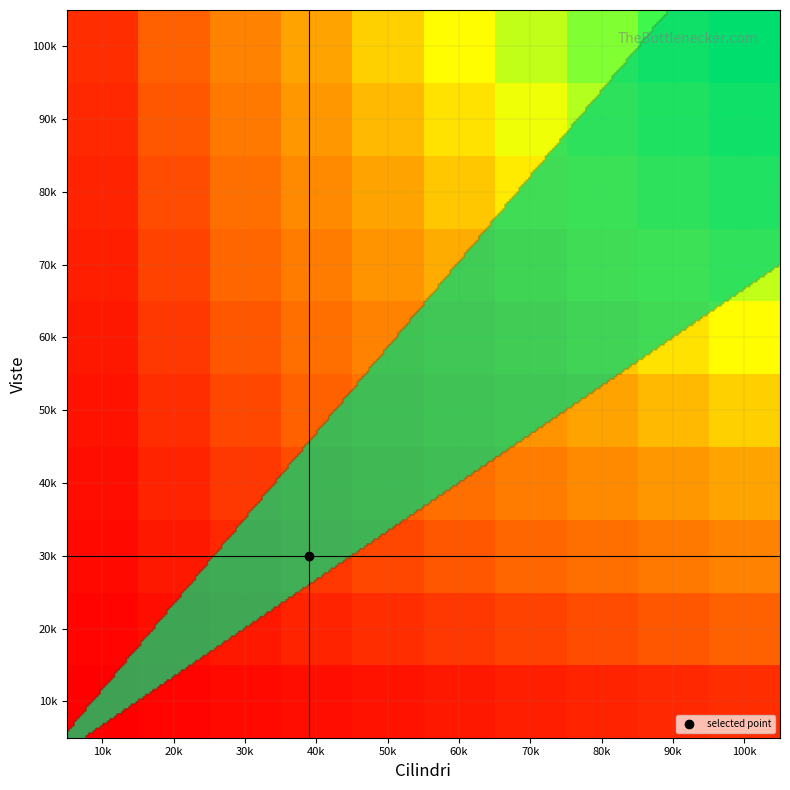

Reading right to left, what are all the values shown in this chart?

10k: 100k=20	90k=18	80k=16	70k=14	60k=12	50k=10	40k=8	30k=6	20k=4	10k=2
20k: 100k=40	90k=36	80k=32	70k=28	60k=24	50k=20	40k=16	30k=12	20k=8	10k=4
30k: 100k=60	90k=54	80k=48	70k=42	60k=36	50k=30	40k=24	30k=18	20k=12	10k=6
40k: 100k=80	90k=72	80k=64	70k=56	60k=48	50k=40	40k=32	30k=24	20k=16	10k=8
50k: 100k=100	90k=90	80k=80	70k=70	60k=60	50k=50	40k=40	30k=30	20k=20	10k=10
60k: 100k=120	90k=108	80k=96	70k=84	60k=72	50k=60	40k=48	30k=36	20k=24	10k=12
70k: 100k=140	90k=126	80k=112	70k=98	60k=84	50k=70	40k=56	30k=42	20k=28	10k=14
80k: 100k=160	90k=144	80k=128	70k=112	60k=96	50k=80	40k=64	30k=48	20k=32	10k=16
90k: 100k=180	90k=162	80k=144	70k=126	60k=108	50k=90	40k=72	30k=54	20k=36	10k=18
100k: 100k=200	90k=180	80k=160	70k=140	60k=120	50k=100	40k=80	30k=60	20k=40	10k=20